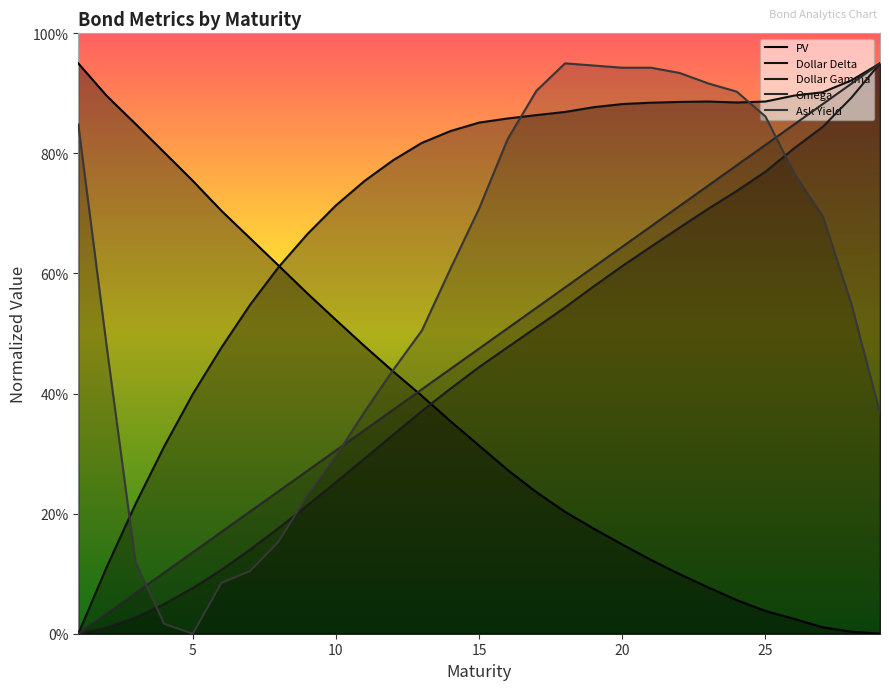

How many positive values does the Dollar Gamma series have?

28